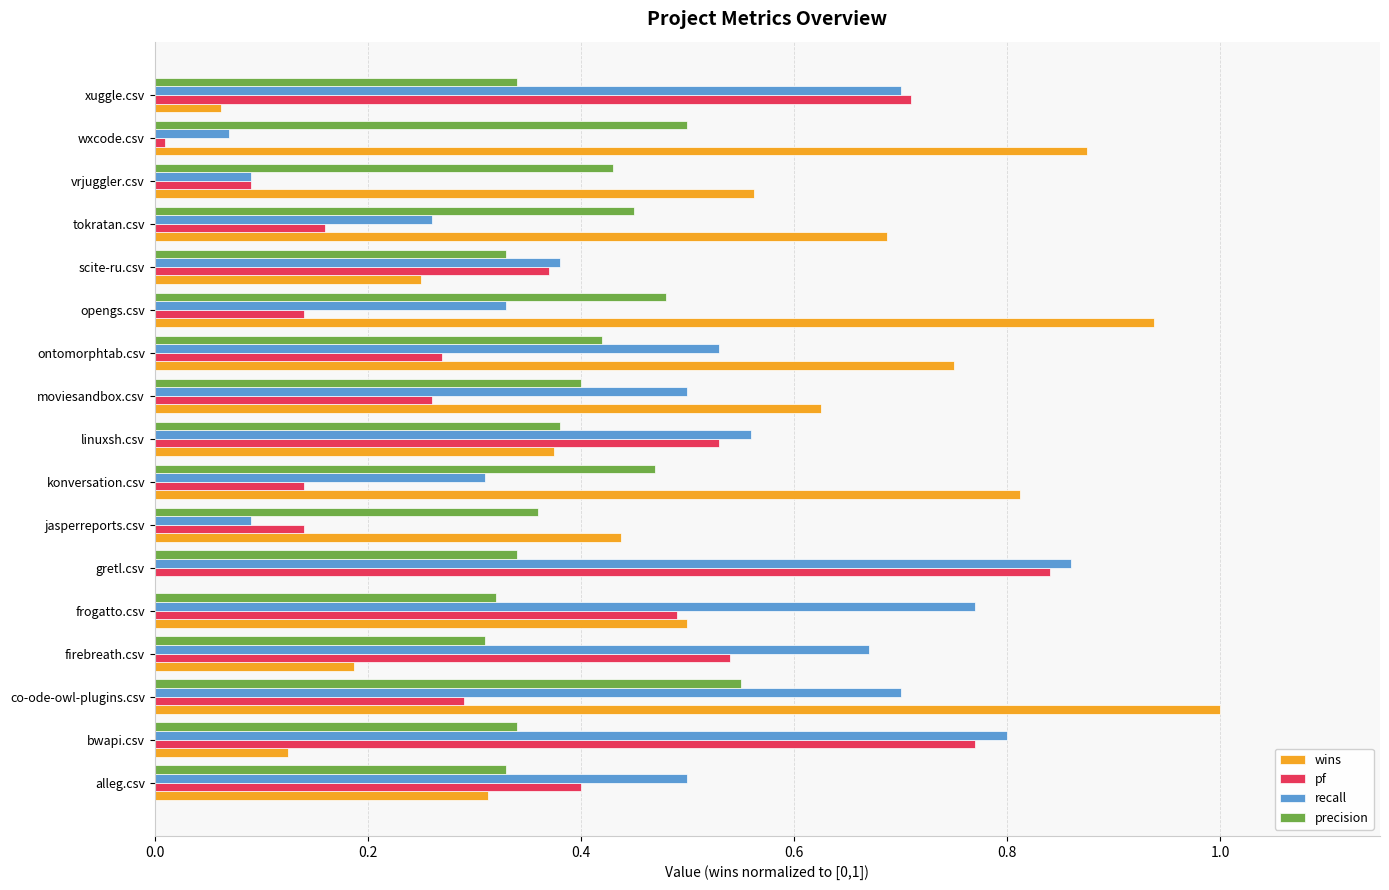

Between alleg.csv and bwapi.csv, which series saw the biggest shift?

pf